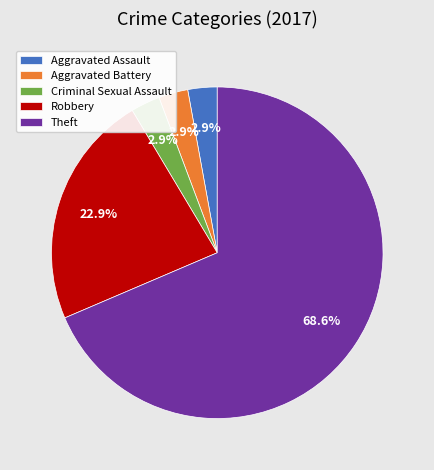

To the nearest percent, what is the difference between the largest and smallest slice percentages?

66%